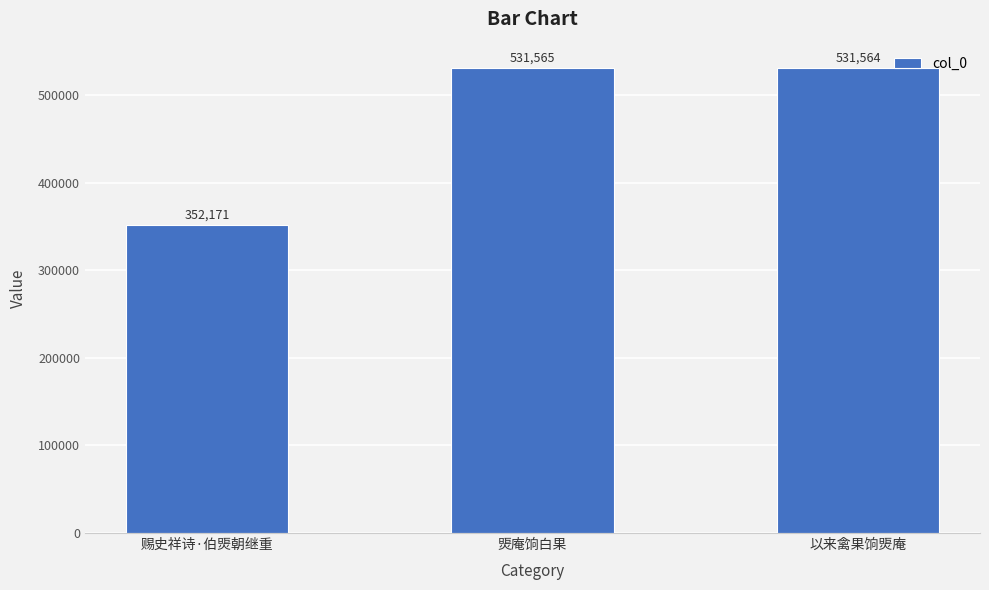

What is the change in value from 赐史祥诗·伯煚朝继重 to 以来禽果饷煚庵?

+179393